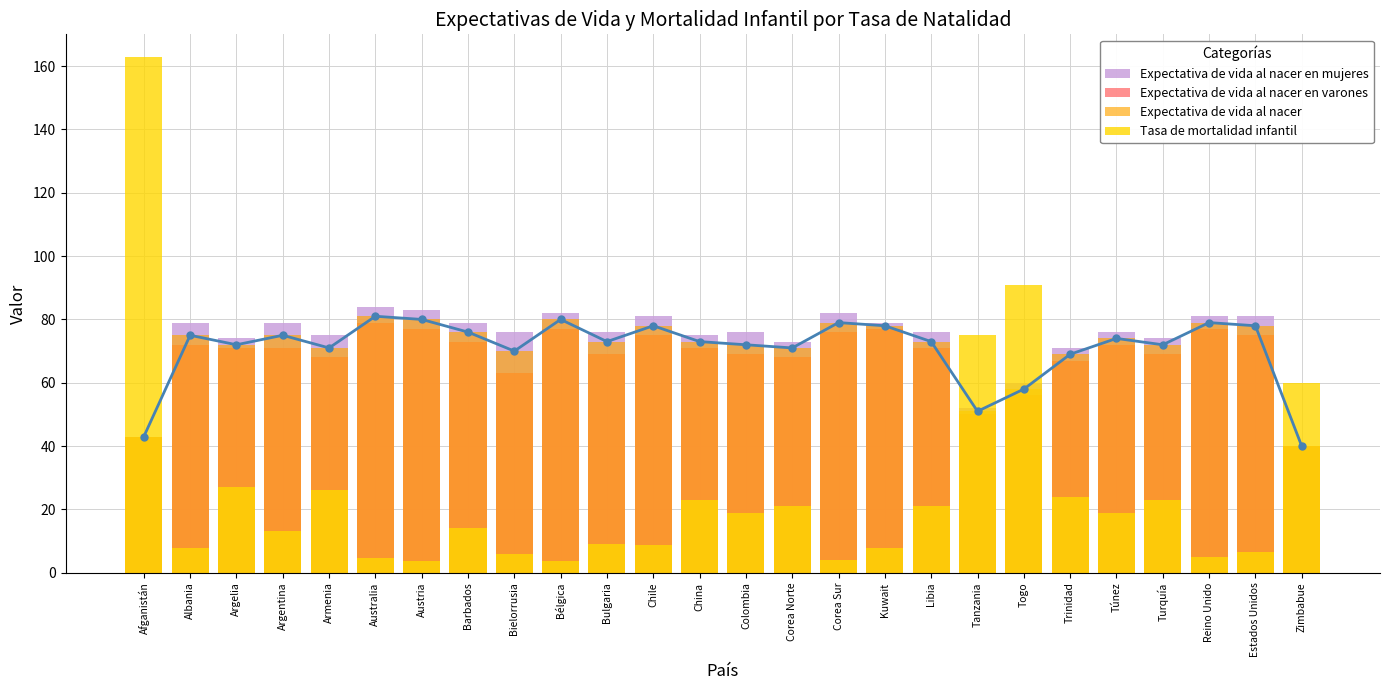

What is the value of the Expectativa de vida al nacer en mujeres bar at the 15th from the left?

73.0